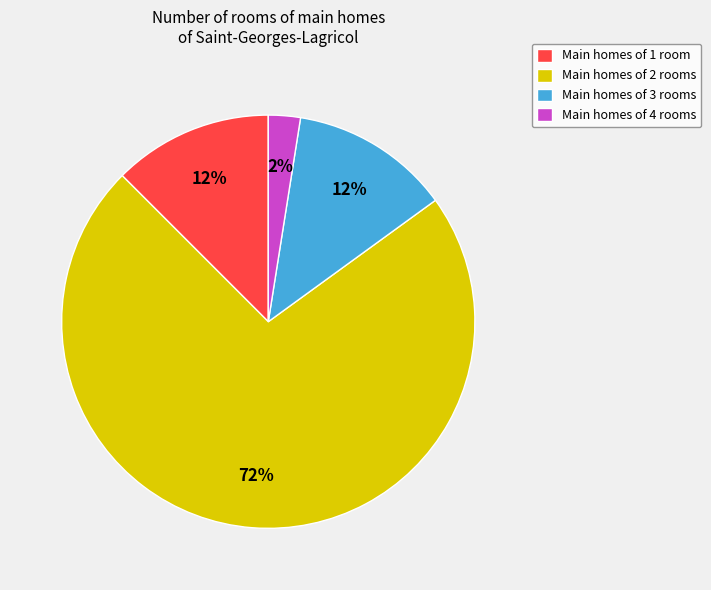

Does Main homes of 1 room represent more than half of the total?

No